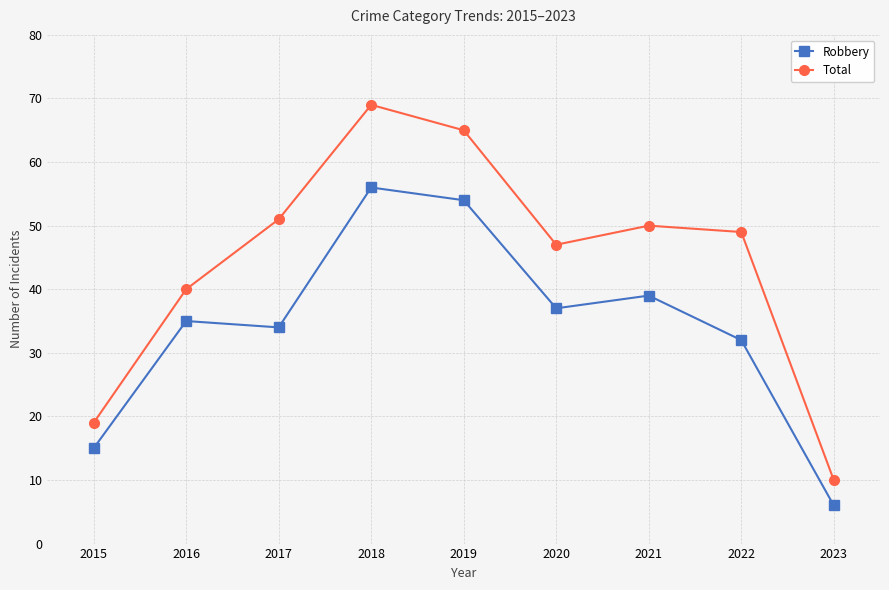

Is the value of Total at 2019 greater than the value of Robbery at 2023?

Yes